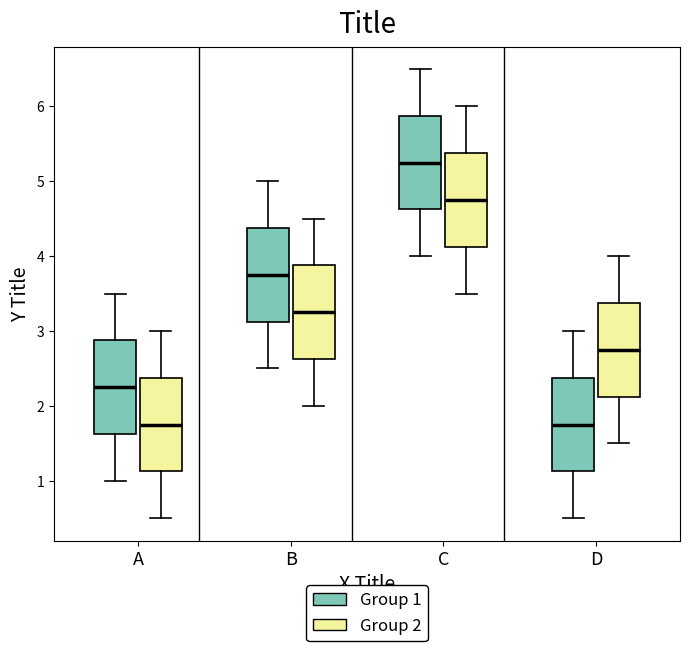

Reading left to right, transcribe this box plot: for each box, give where its median line is, the range the box spans, and where its two whiskers end, as read against the y-axis. The values are not printed on the chart, so give them approximately, as read against the axis.

A (Group 1): median 2.3, box 1.6 to 2.9, whiskers 1.0 to 3.5
A (Group 2): median 1.8, box 1.1 to 2.4, whiskers 0.5 to 3.0
B (Group 1): median 3.8, box 3.1 to 4.4, whiskers 2.5 to 5.0
B (Group 2): median 3.3, box 2.6 to 3.9, whiskers 2.0 to 4.5
C (Group 1): median 5.3, box 4.6 to 5.9, whiskers 4.0 to 6.5
C (Group 2): median 4.8, box 4.1 to 5.4, whiskers 3.5 to 6.0
D (Group 1): median 1.8, box 1.1 to 2.4, whiskers 0.5 to 3.0
D (Group 2): median 2.8, box 2.1 to 3.4, whiskers 1.5 to 4.0